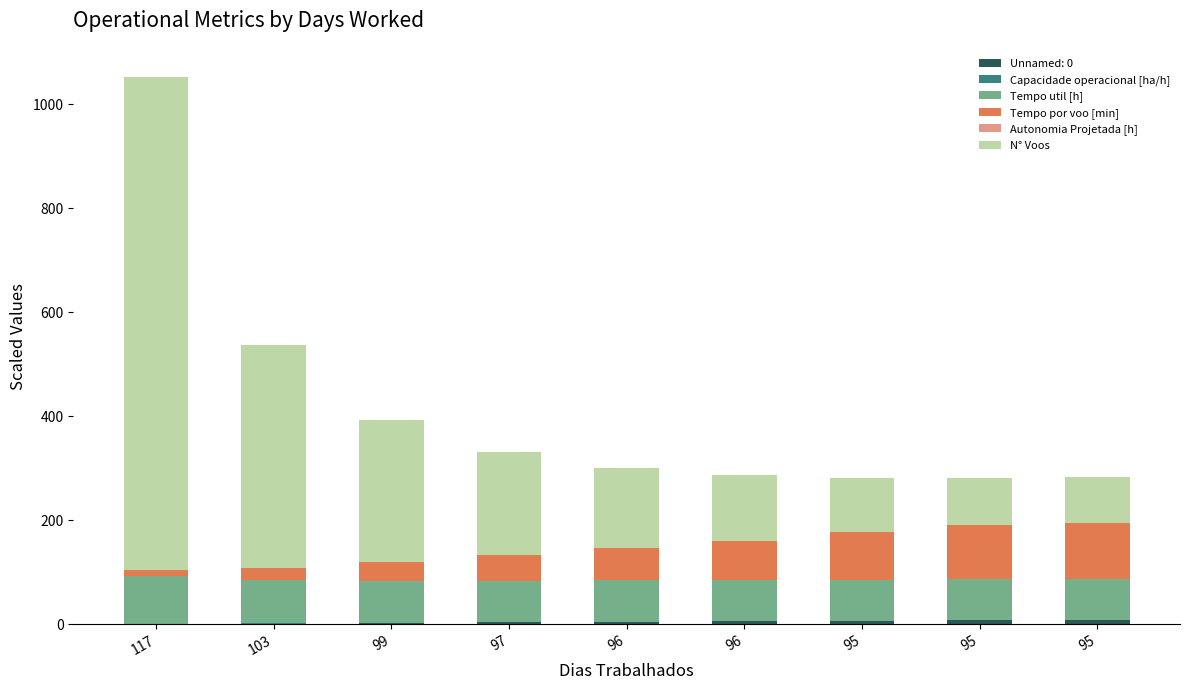

Are the bars horizontal?

No